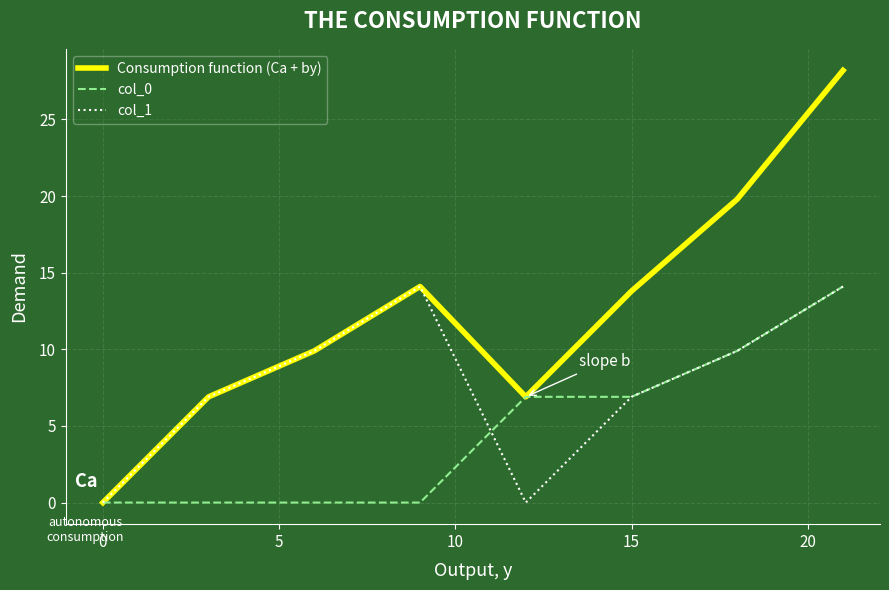

Which series has the widest spread of values?

Consumption function (Ca + by)